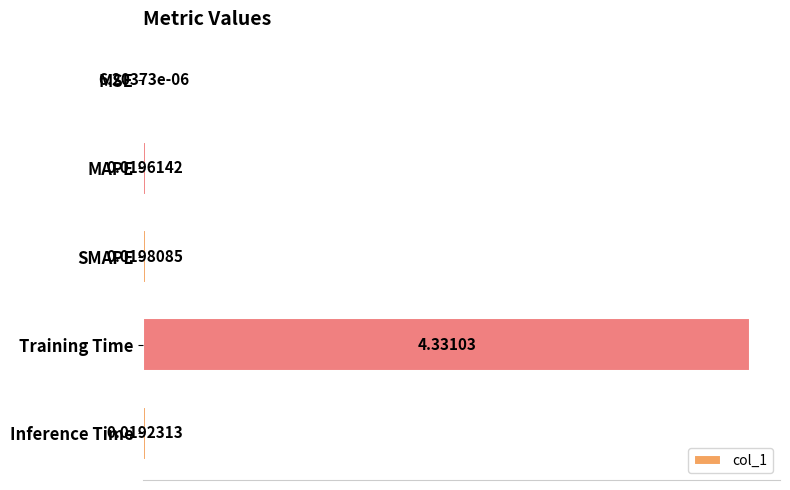

What is the average value?

0.9